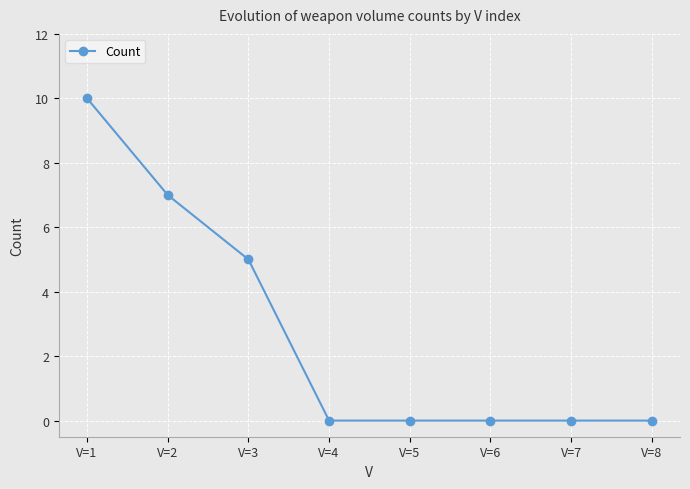

True or false: the data shows 14 at V=1.

False